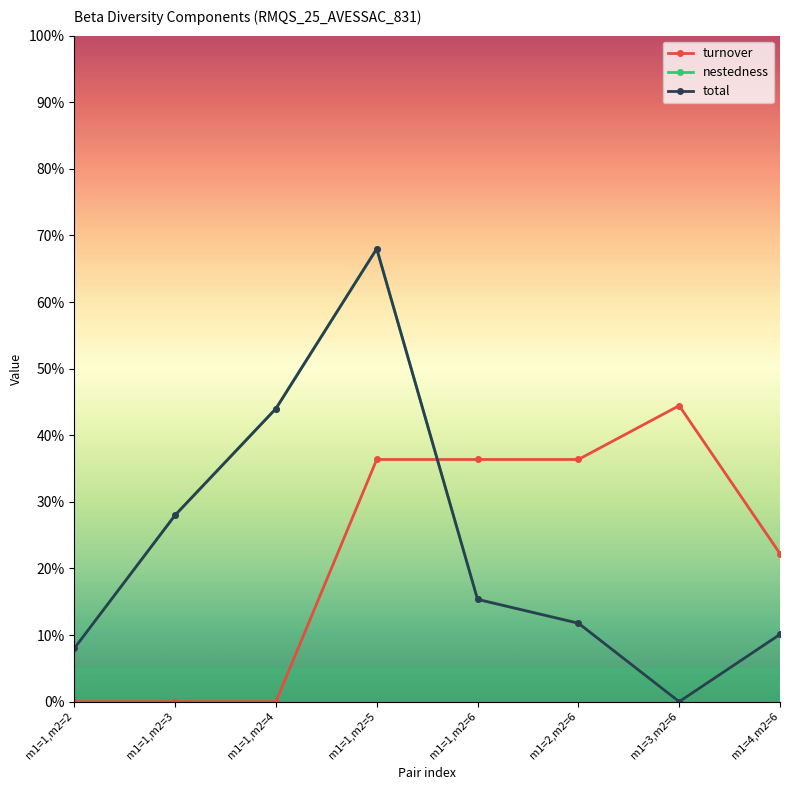

Is it true that total equals 0.5 at m1=1,m2=3?

False